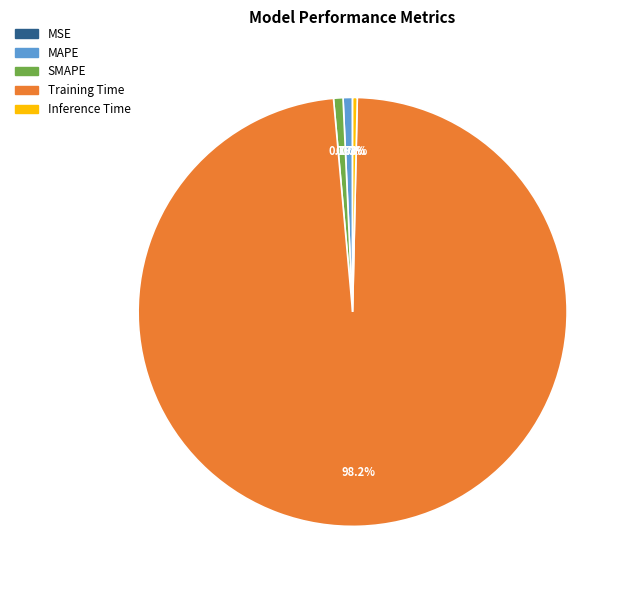

How much of the chart is everything except Inference Time?

99.7%